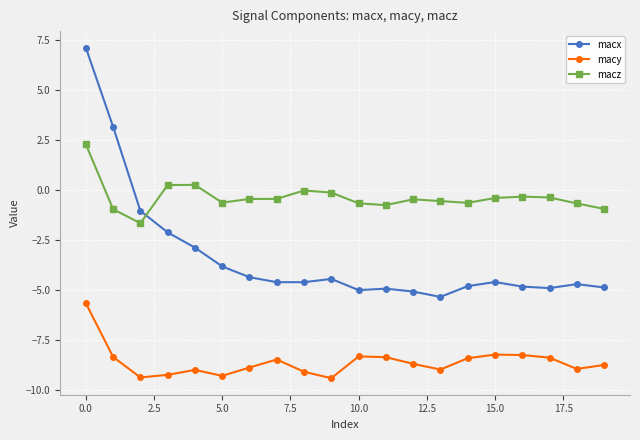

In macx, how many points are lower than both neighbors (excluding endpoints)?

4